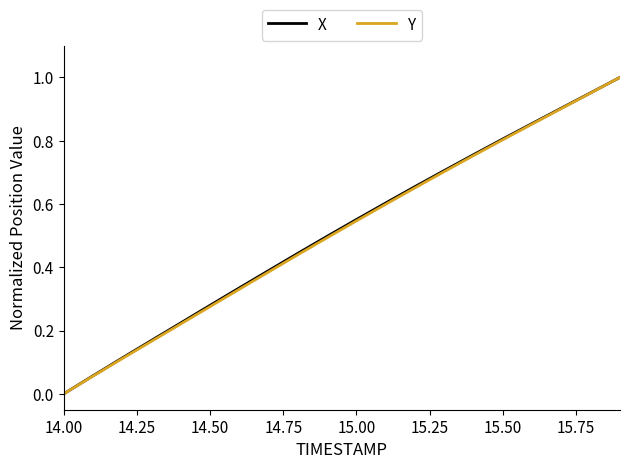

How many lines are shown in the chart?

2